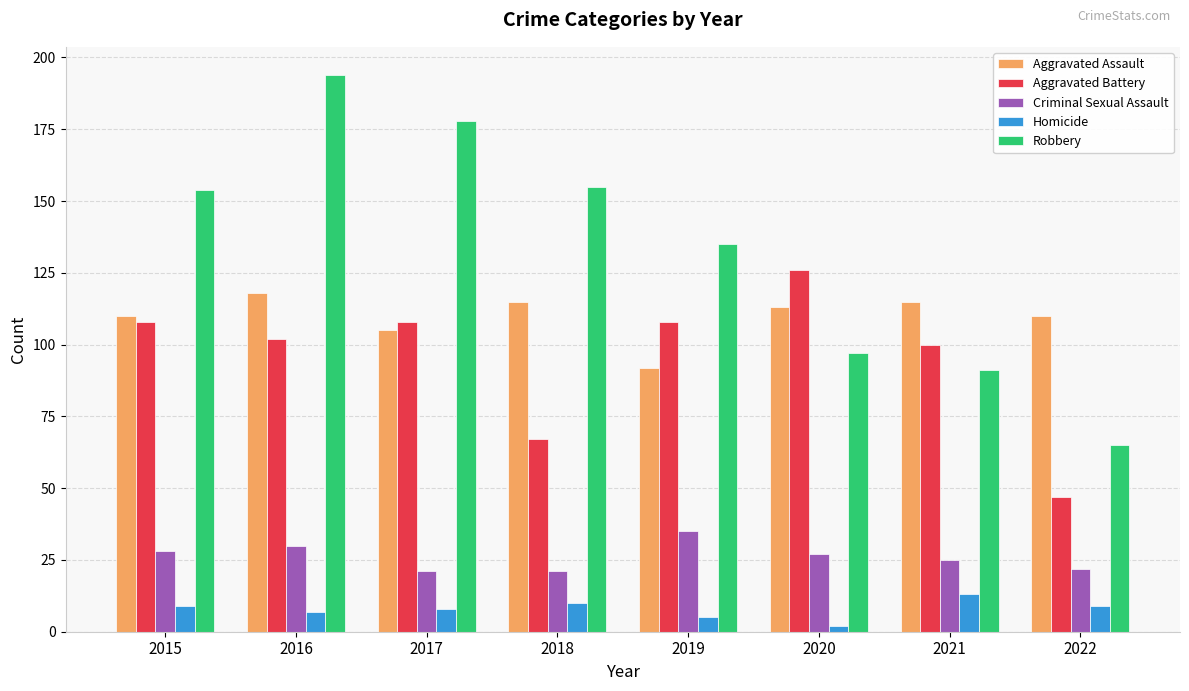

Which category has the highest value in the Homicide series?

2021